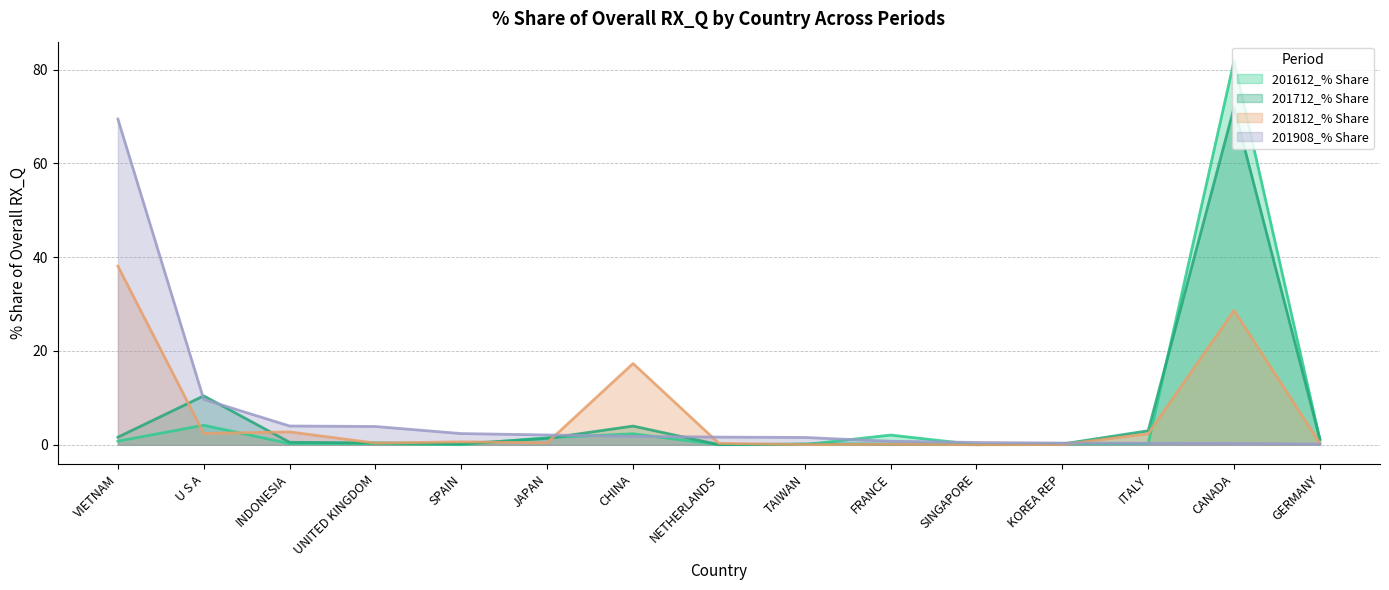

What is the minimum value for 201908_% Share?

0.2